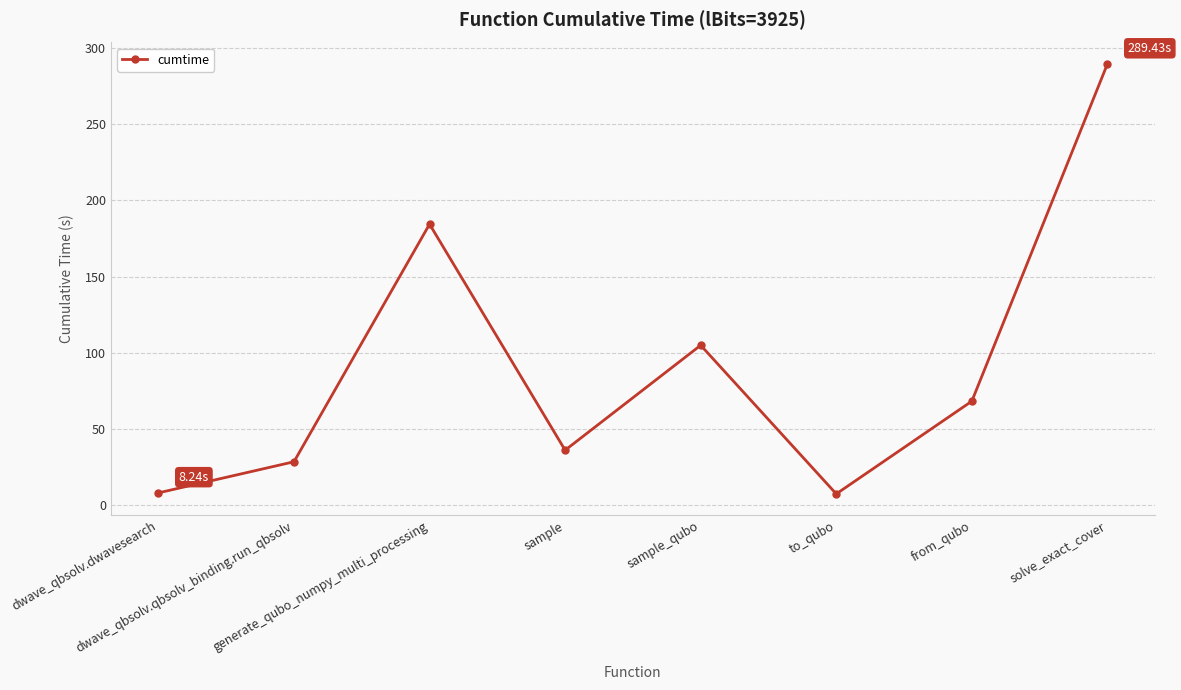

What is the label of the 4th point from the right?

sample_qubo